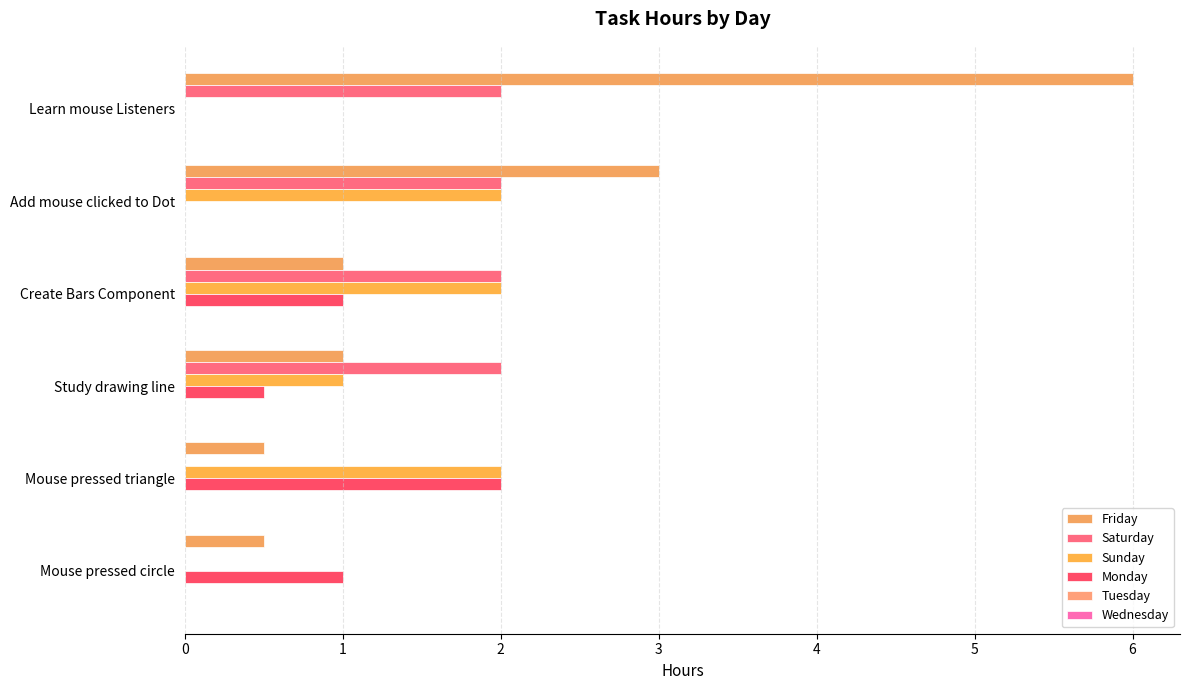

How many series are shown in this chart?

4